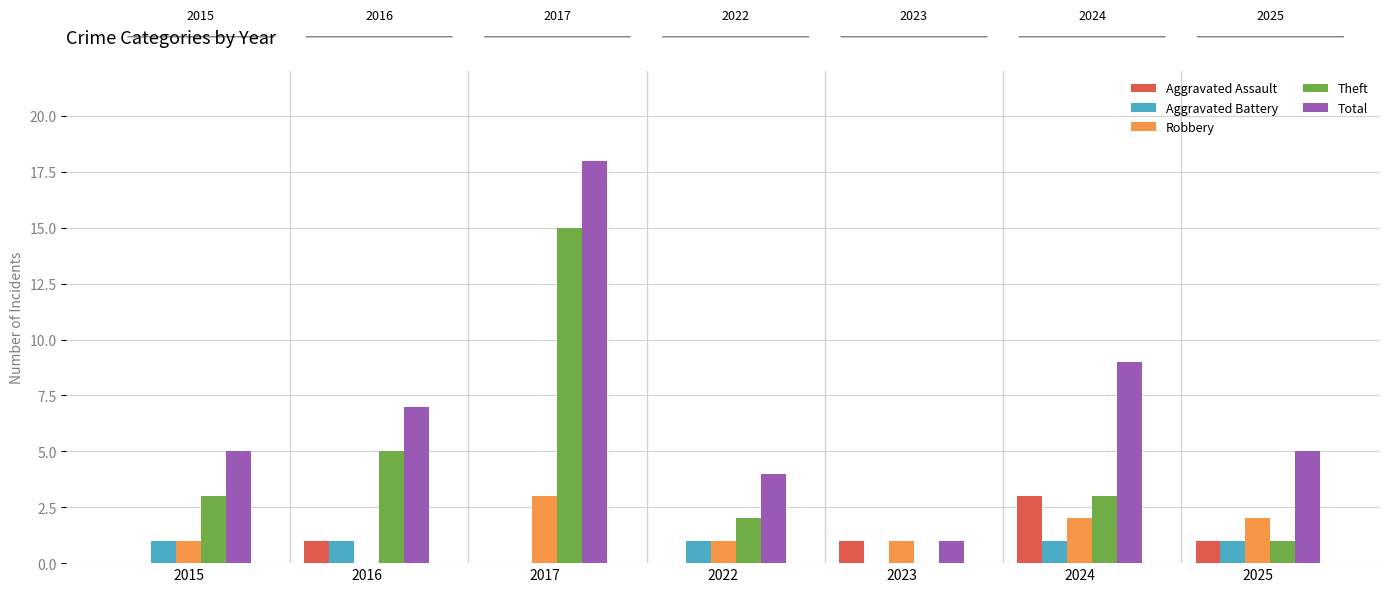

What is the difference between the Robbery values at 2024 and 2017?

1